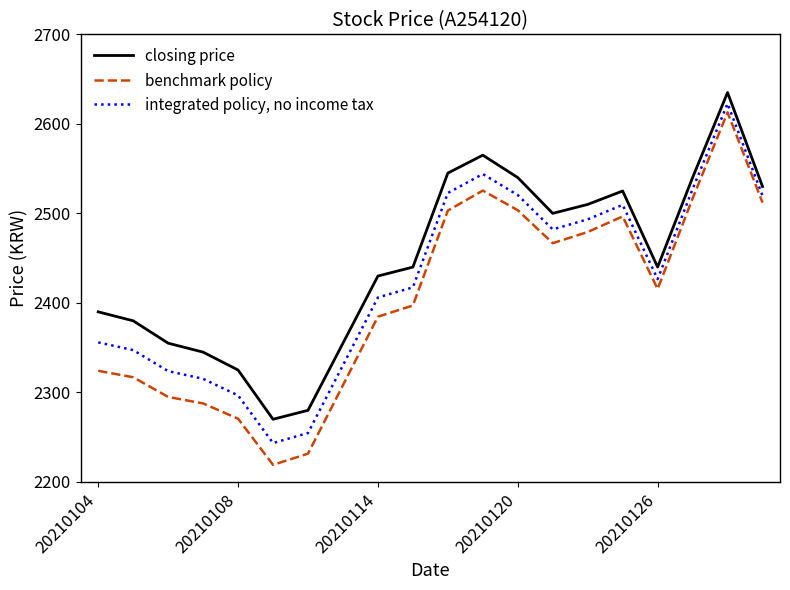

List the series in order of their overall mean, lowest first.

benchmark policy, integrated policy, no income tax, closing price